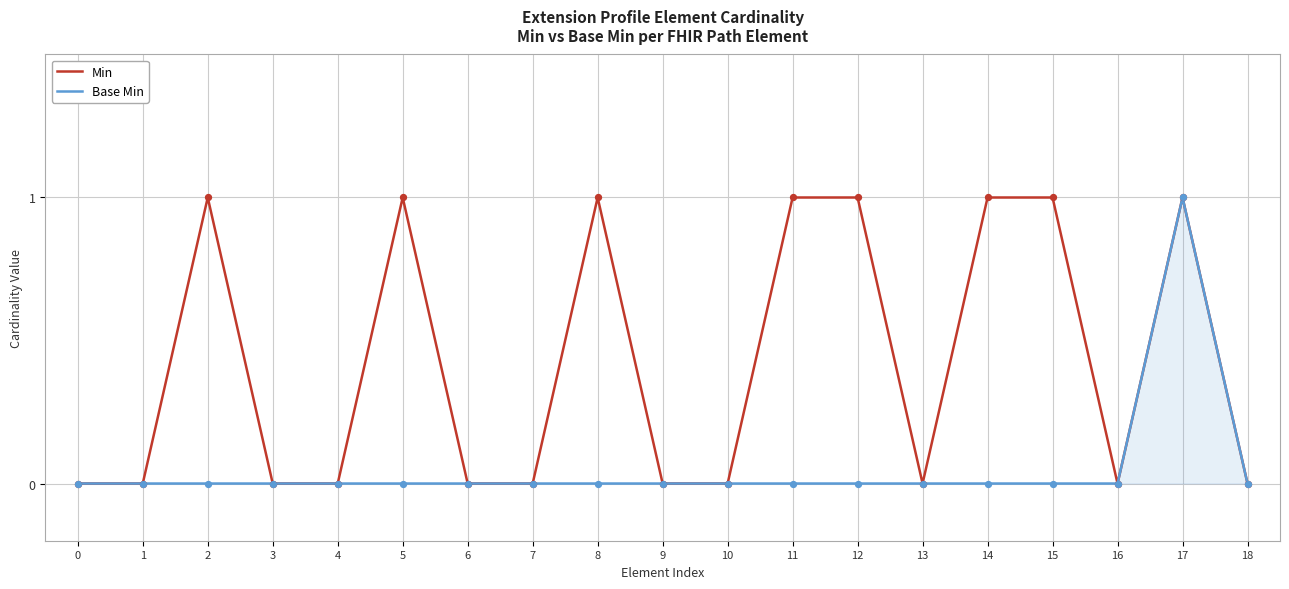

At which category is the sum across all series the highest?

17